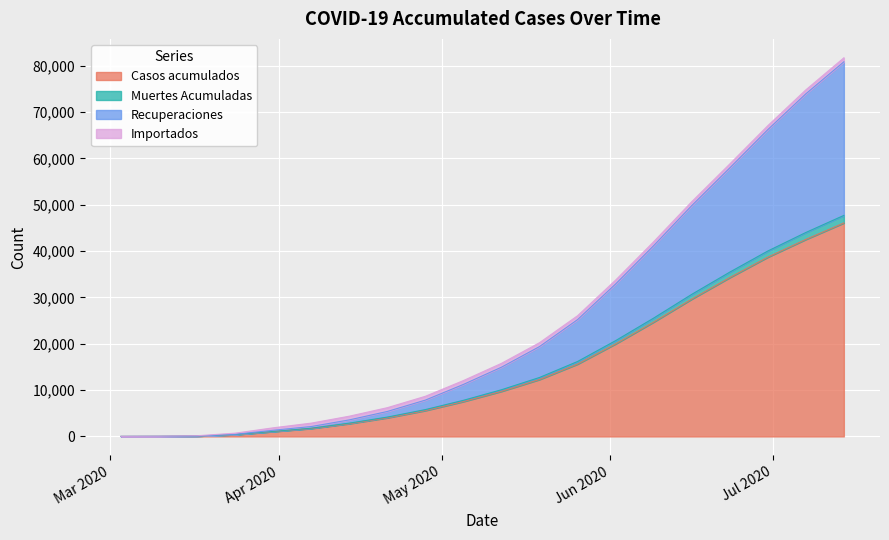

Is the value of Muertes Acumuladas at 2020-06-09 greater than the value of Casos acumulados at 2020-07-07?

No